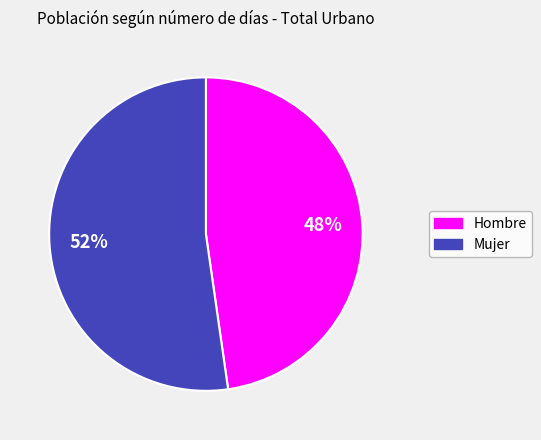

How many segments does this pie chart have?

2